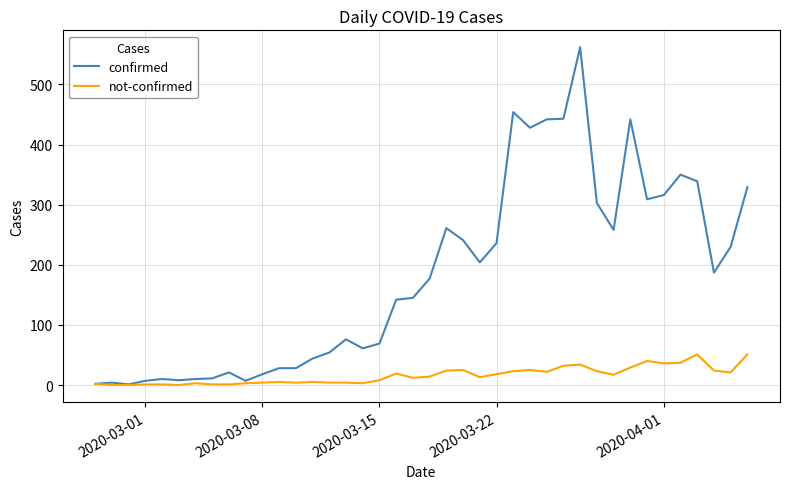

What is the maximum value shown in the chart?

562